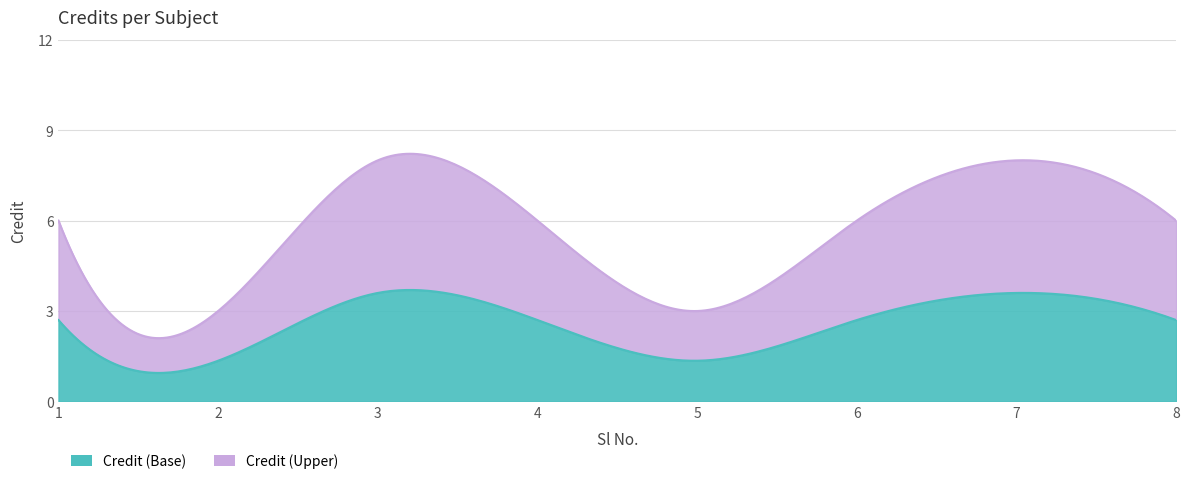

How many values are between 6 and 8?

6